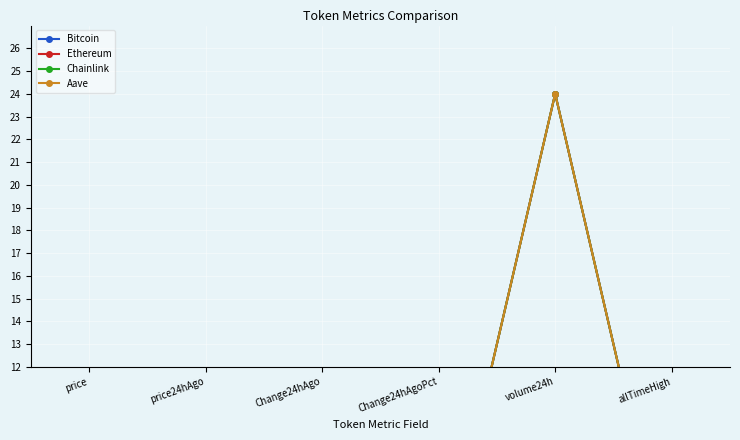

What is the lowest value of the Chainlink series?

2.0